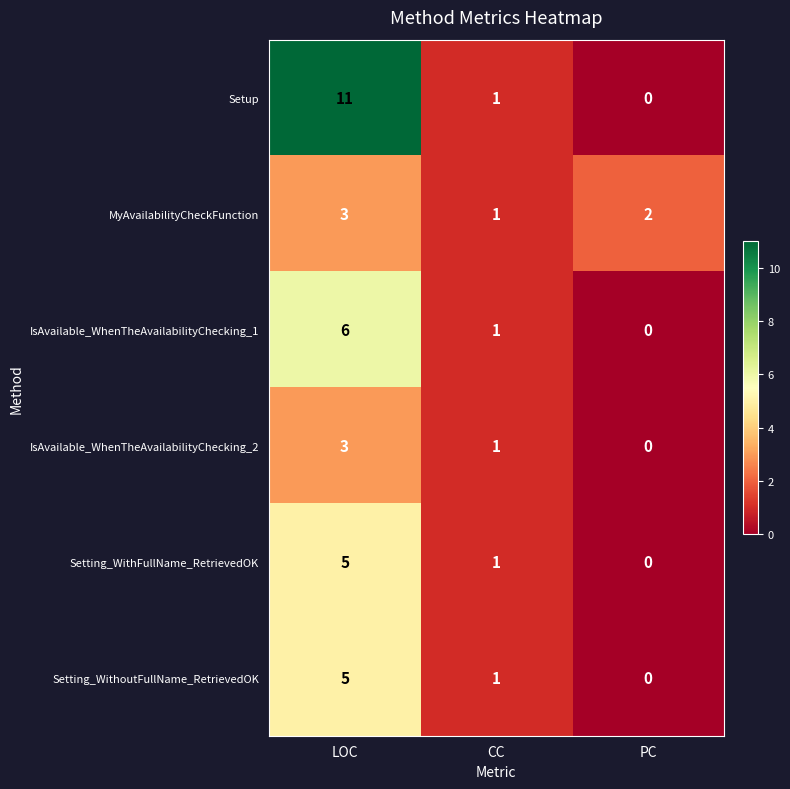

How many categories are shown in the chart?

3